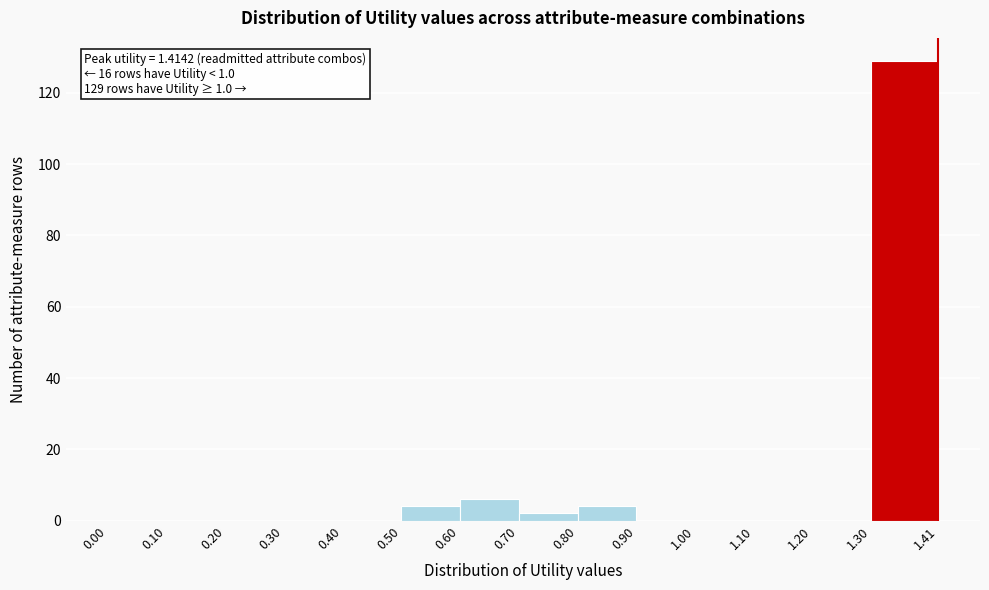

Over which range of the x-axis is the bar tallest?

1.30 to 1.41